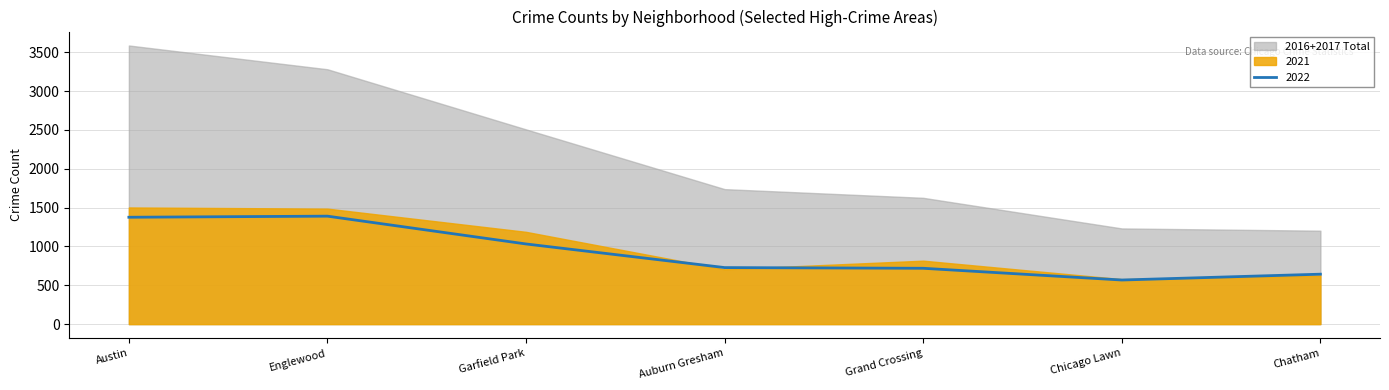

Does the chart have visible grid lines?

Yes